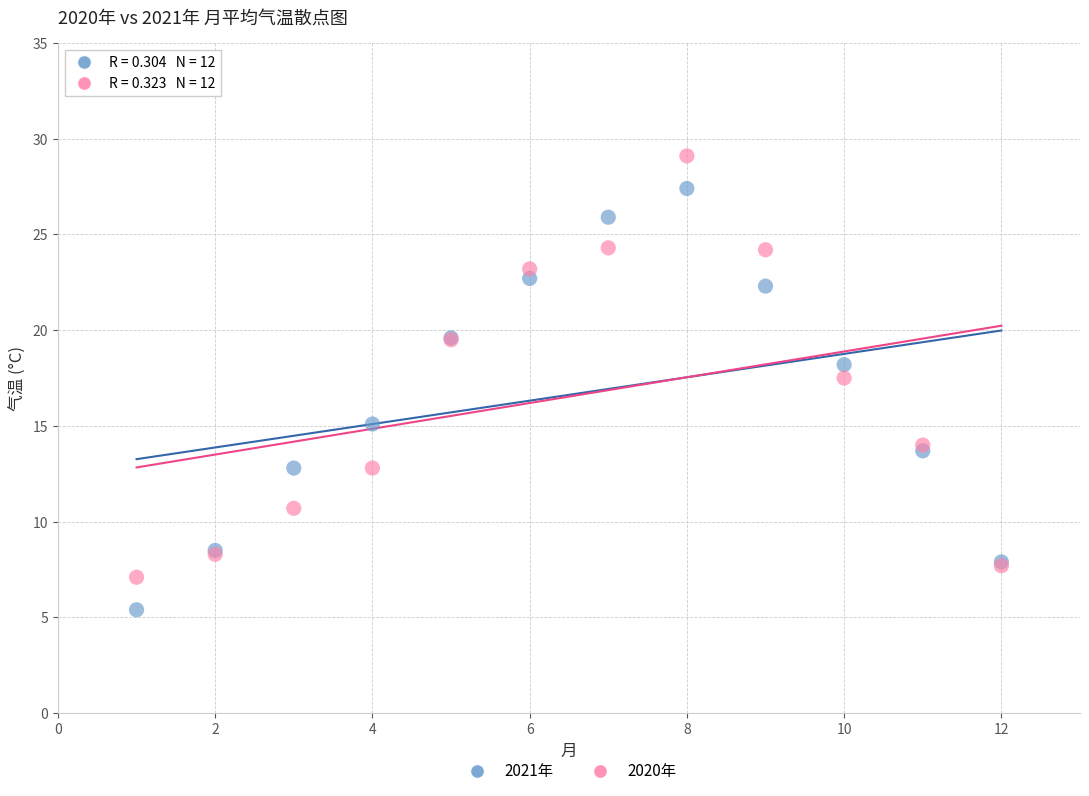

Which series contains the lowest Y value?

2021年